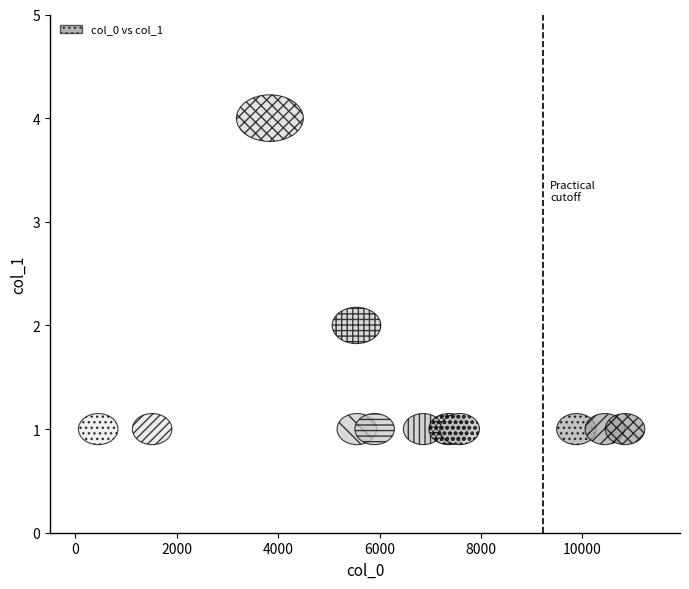

What is the range of Y values (max minus min)?

3